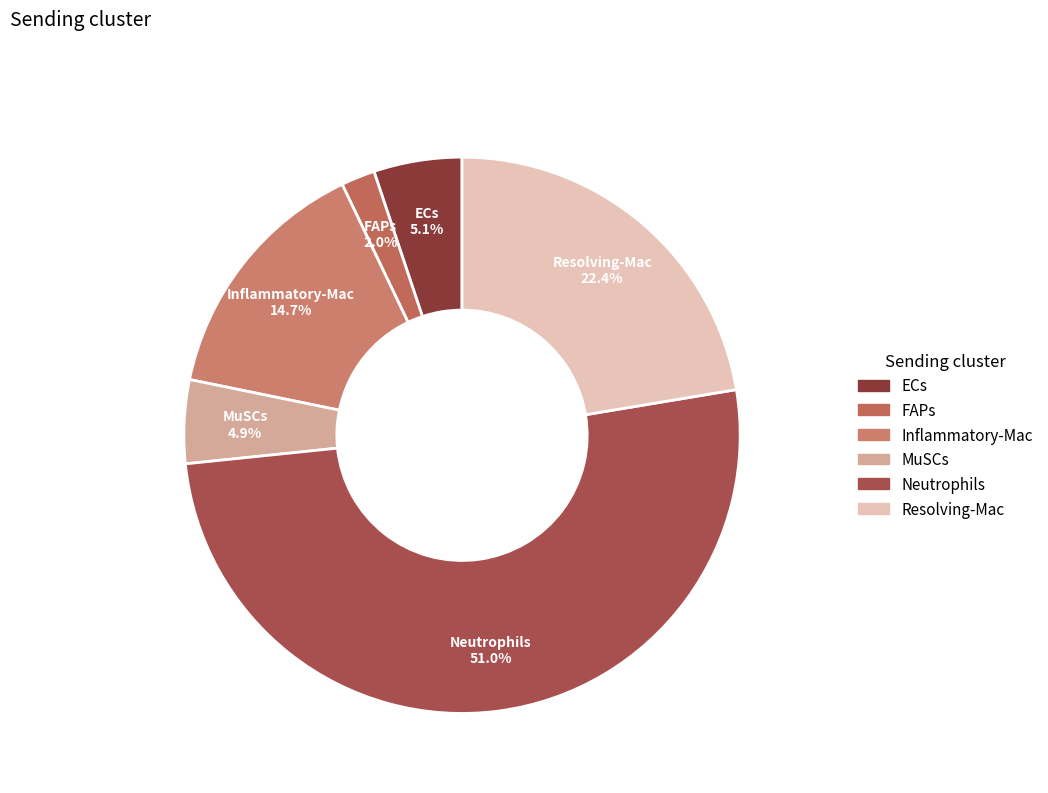

How many segments does this pie chart have?

6